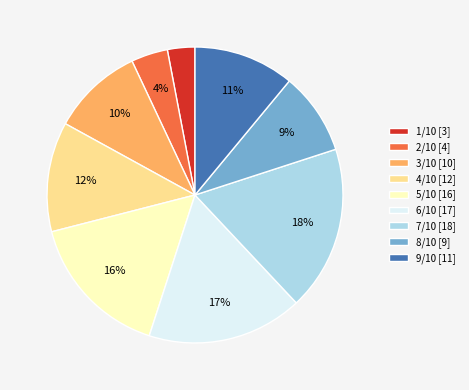

Do 1/10 and 9/10 together represent more than half of the pie?

No